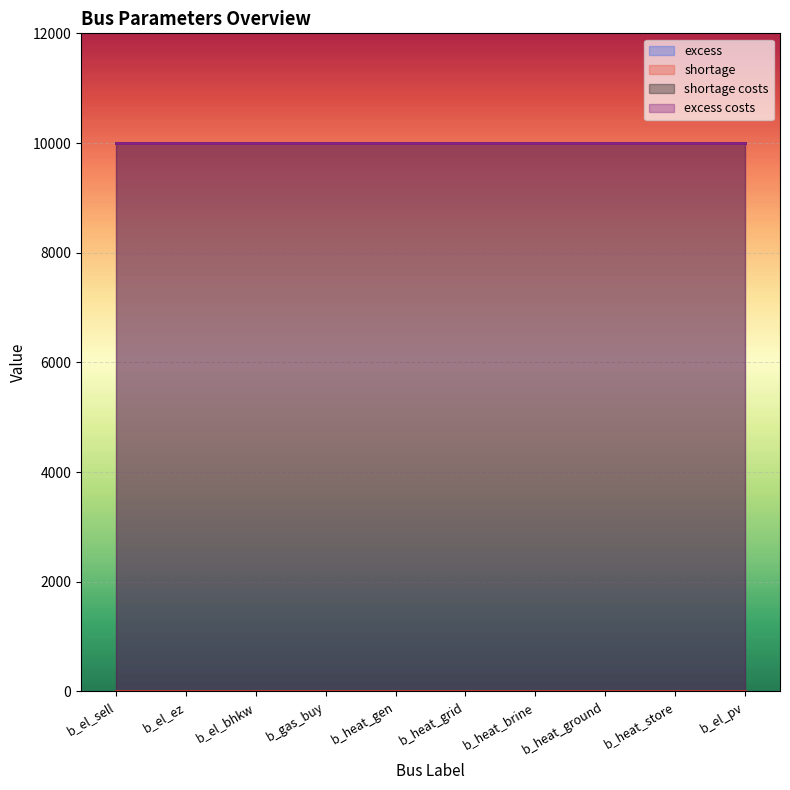

The value of excess costs at b_heat_grid is 9999. True or false?

True